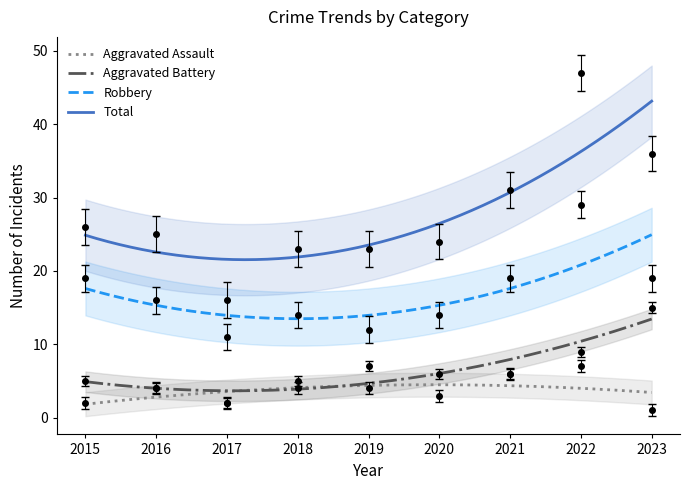

True or false: Aggravated Battery has a value of 10 at 2021.

False